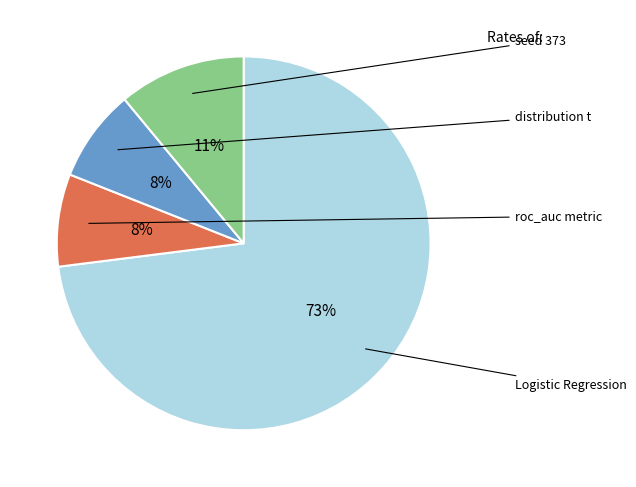

Is there any slice that represents more than half of the pie?

Yes